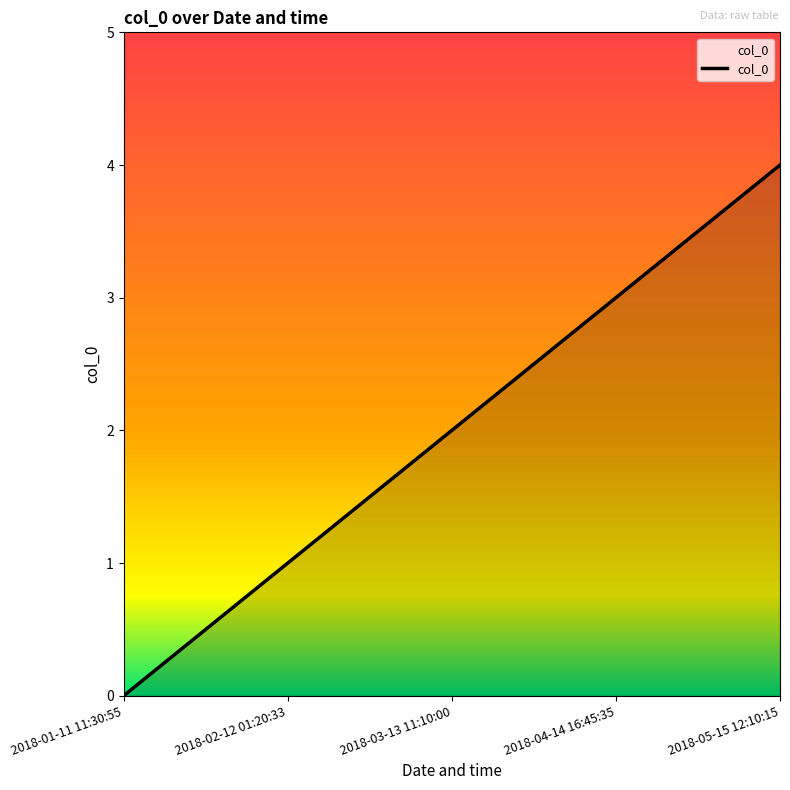

What is the difference between the values at 2018-04-14 16:45:35 and 2018-05-15 12:10:15?

1